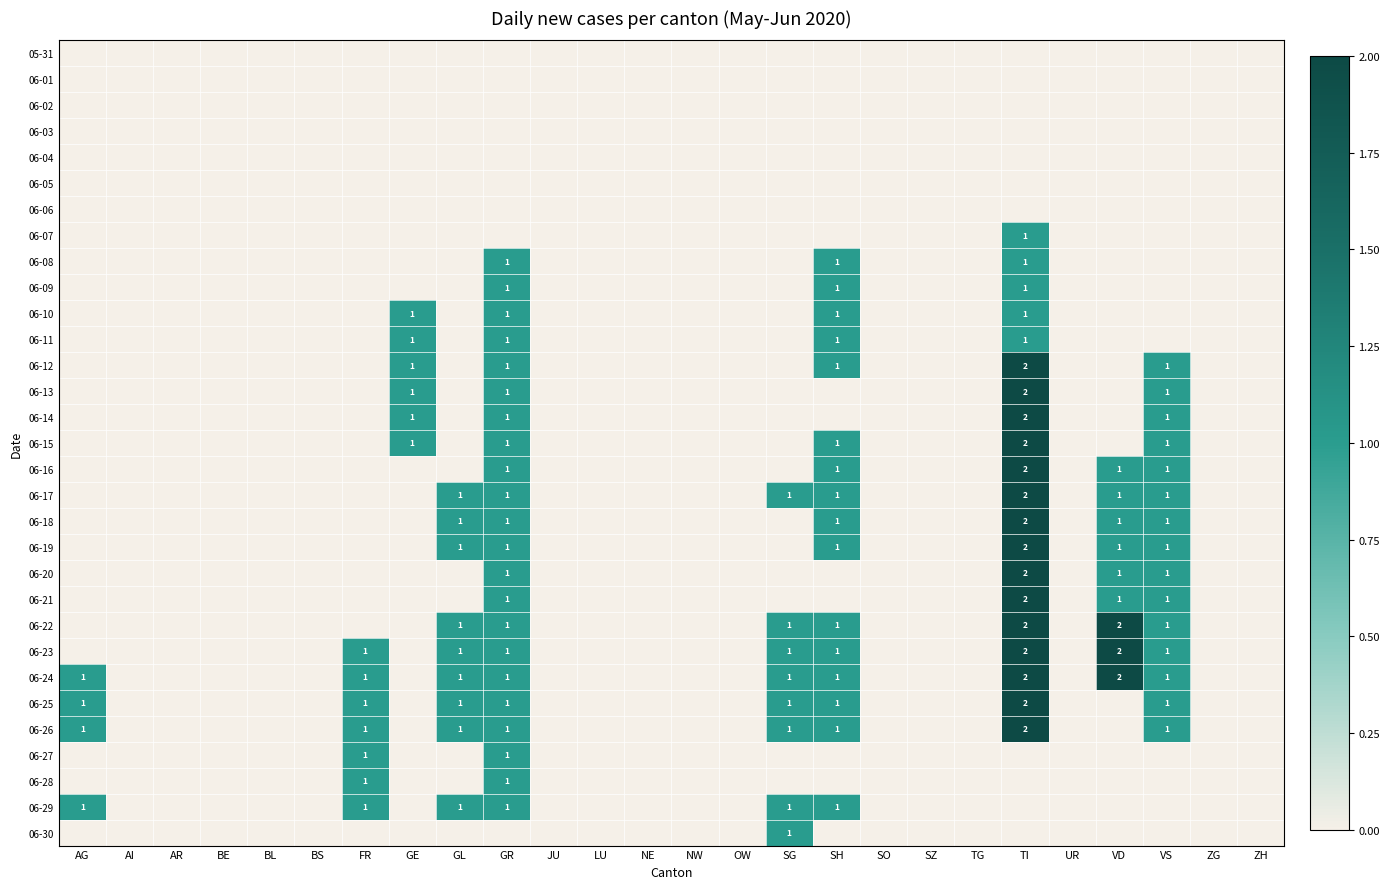

At which category is the sum across all series the highest?

TI